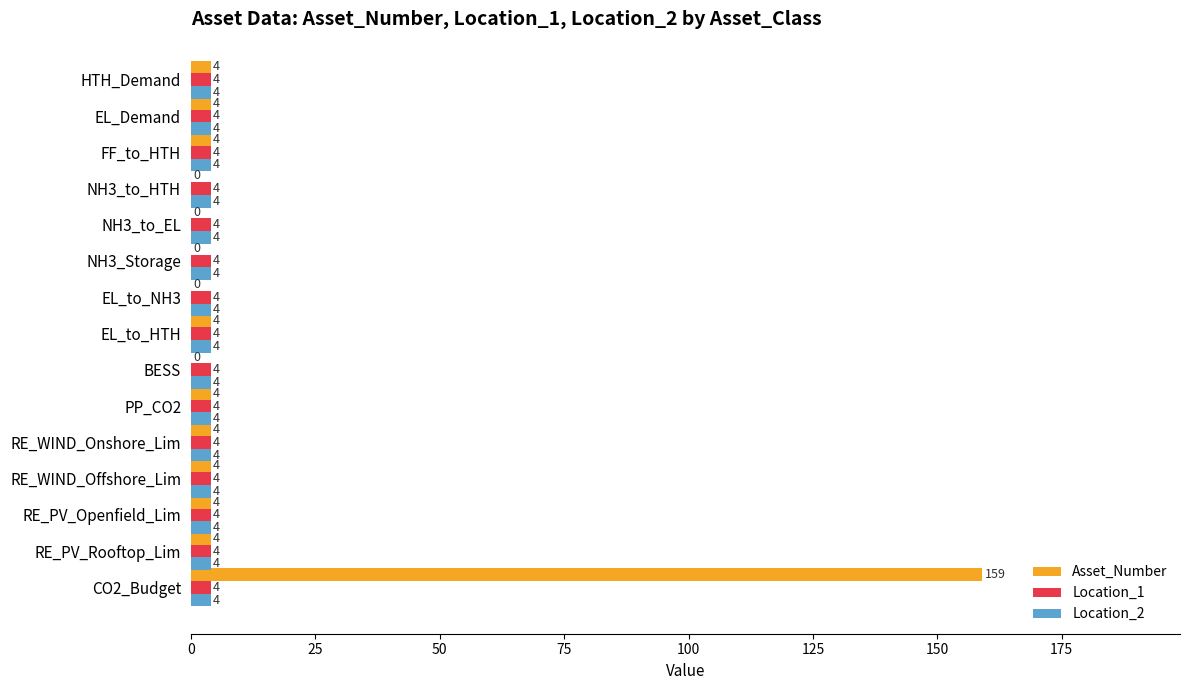

How many categories are shown in the chart?

15